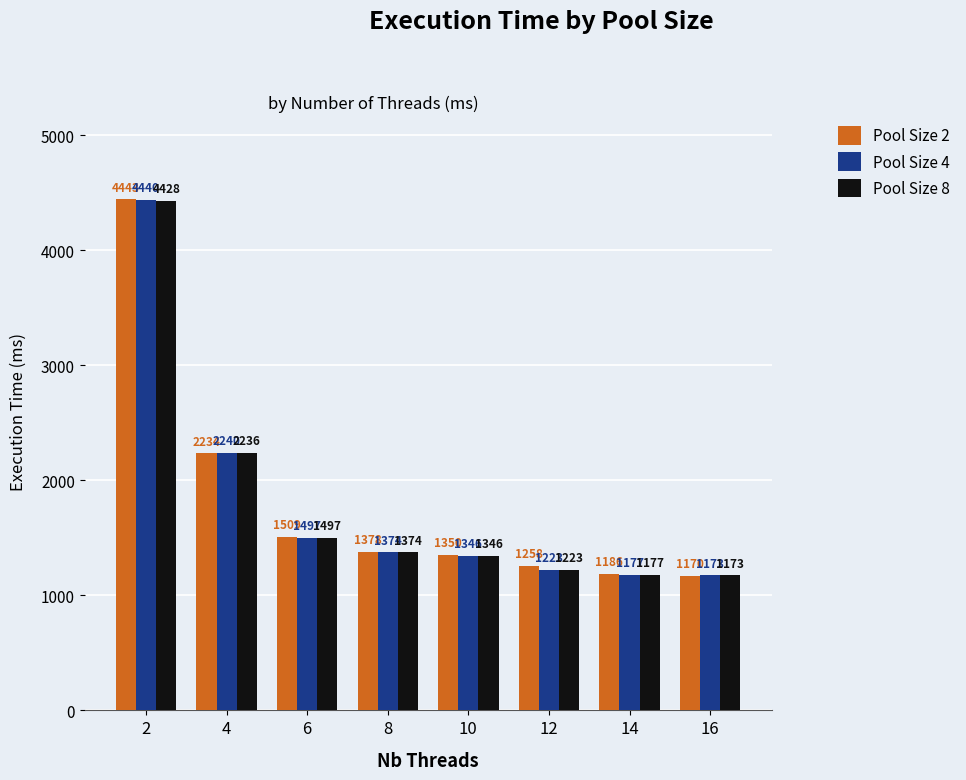

Reading left to right, extract all data points from this chart.

Pool Size 2: 2=4443	4=2234	6=1509	8=1378	10=1350	12=1258	14=1186	16=1170
Pool Size 4: 2=4440	4=2240	6=1497	8=1374	10=1346	12=1223	14=1177	16=1173
Pool Size 8: 2=4428	4=2236	6=1497	8=1374	10=1346	12=1223	14=1177	16=1173